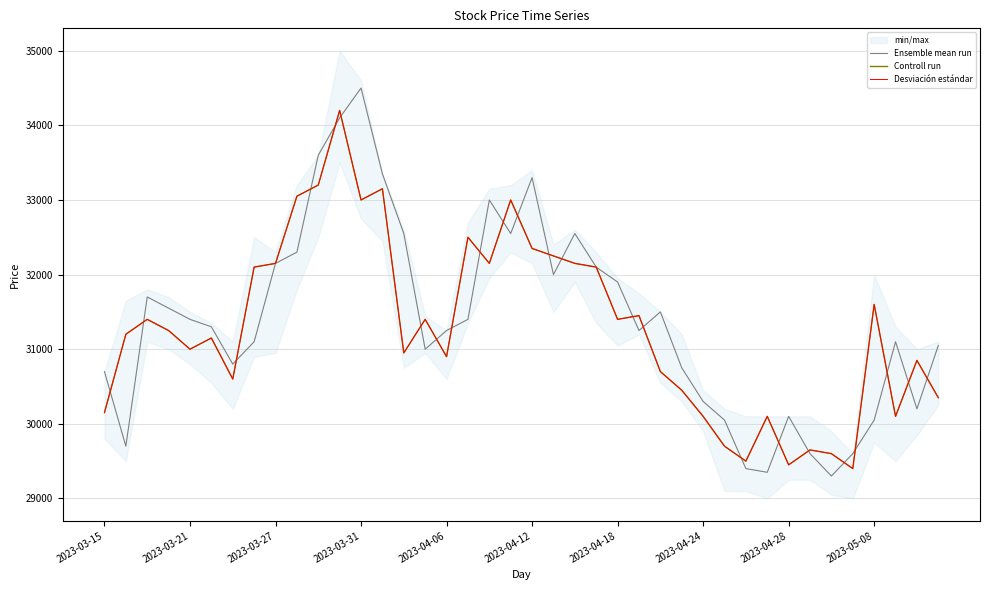

Which has a higher value, 19 or 14?

19